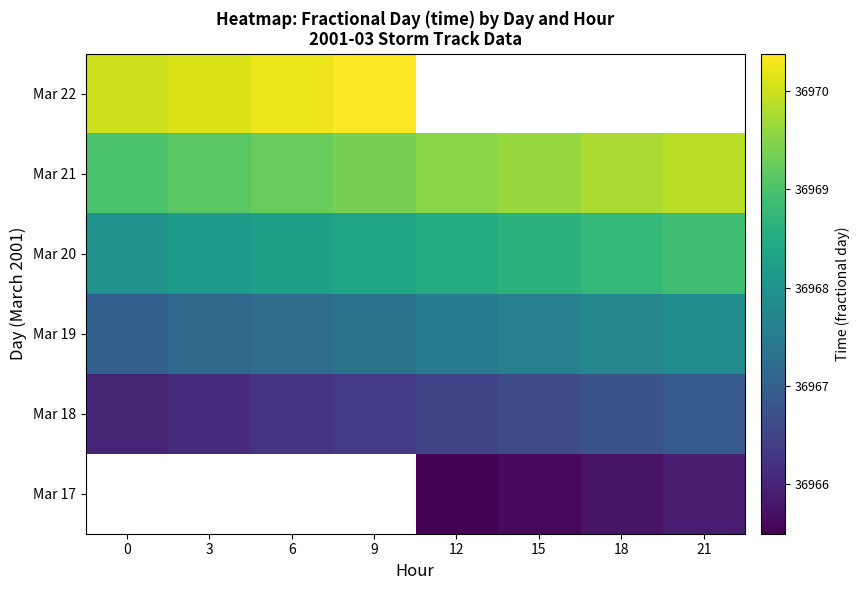

What is the lowest value of the Mar 22 series?

36970.0